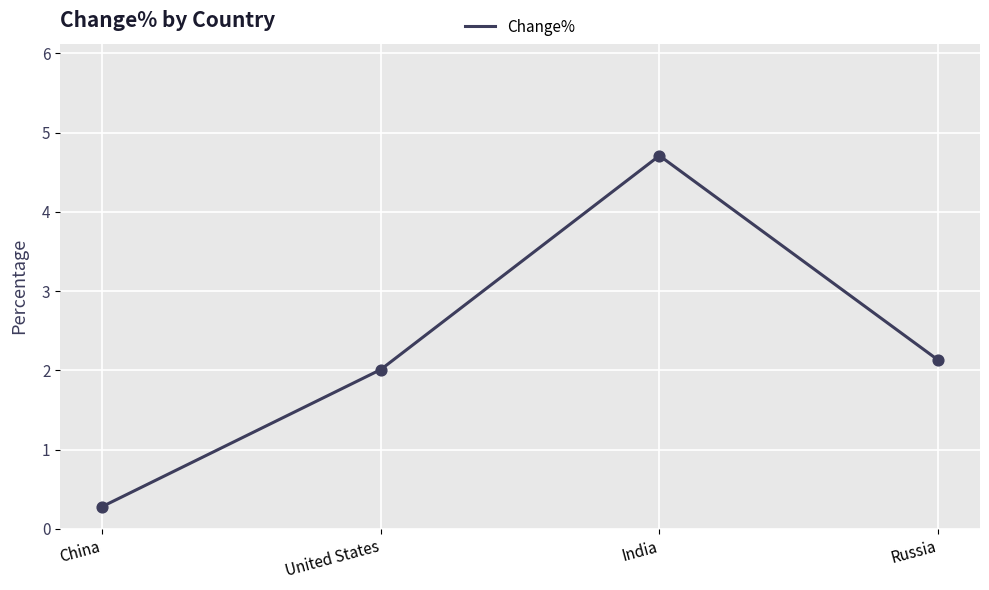

What is the ratio of the value at United States to the value at Russia?

0.9